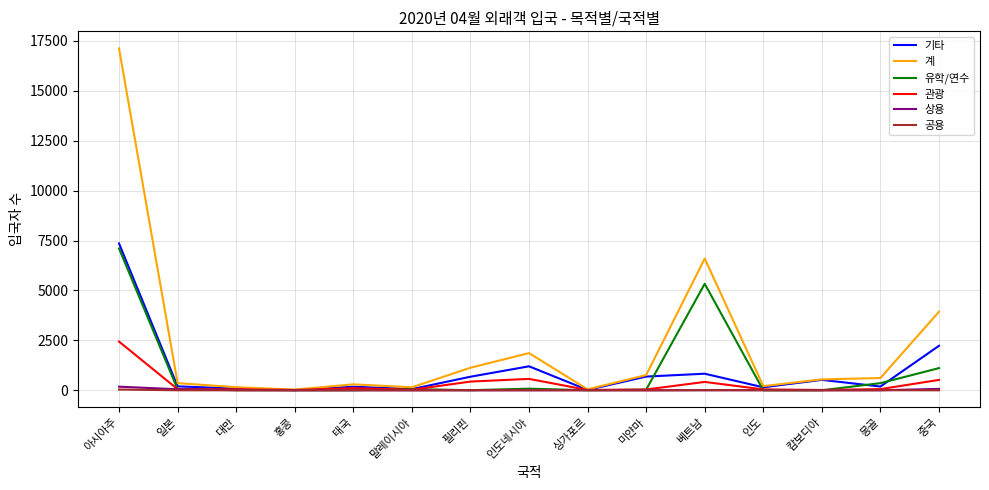

What is the sum of all 계 values?

33827